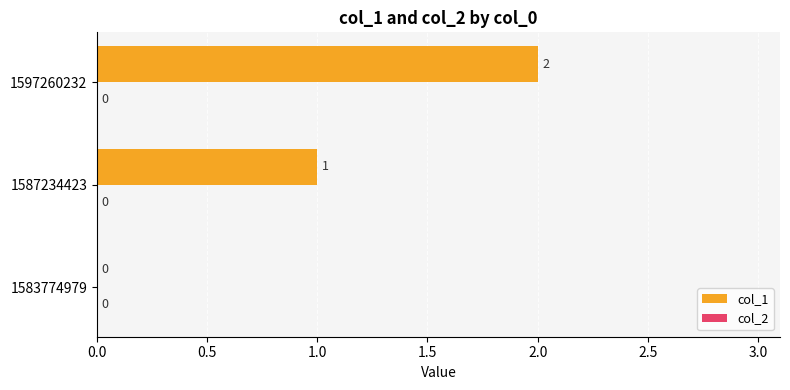

Are the bars horizontal?

Yes